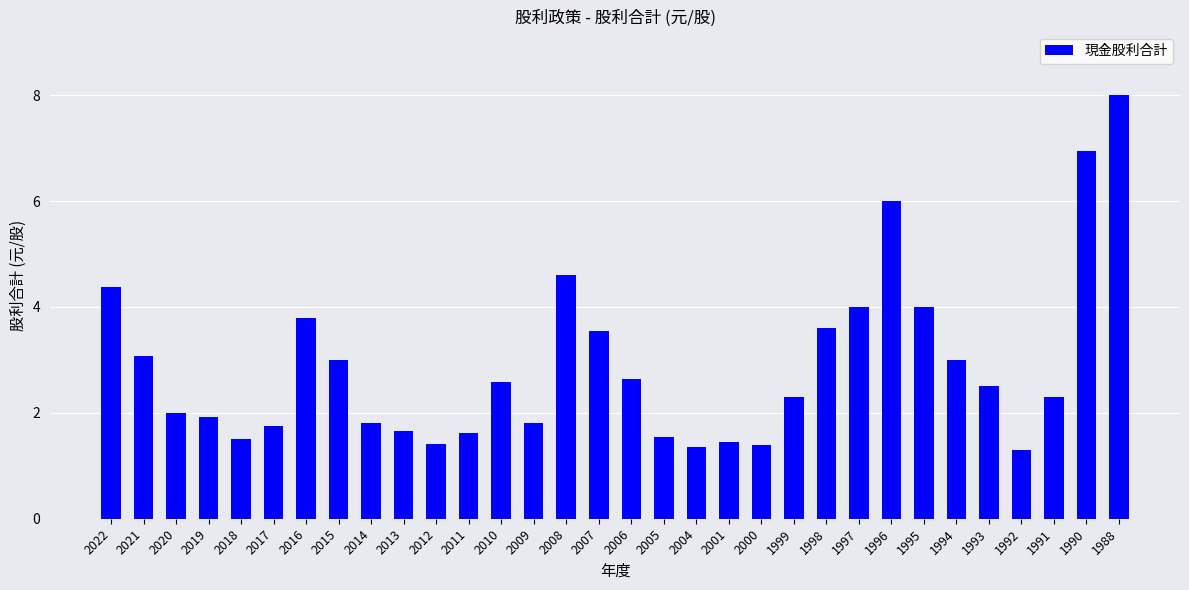

Between 2015 and 2012, which is larger?

2015